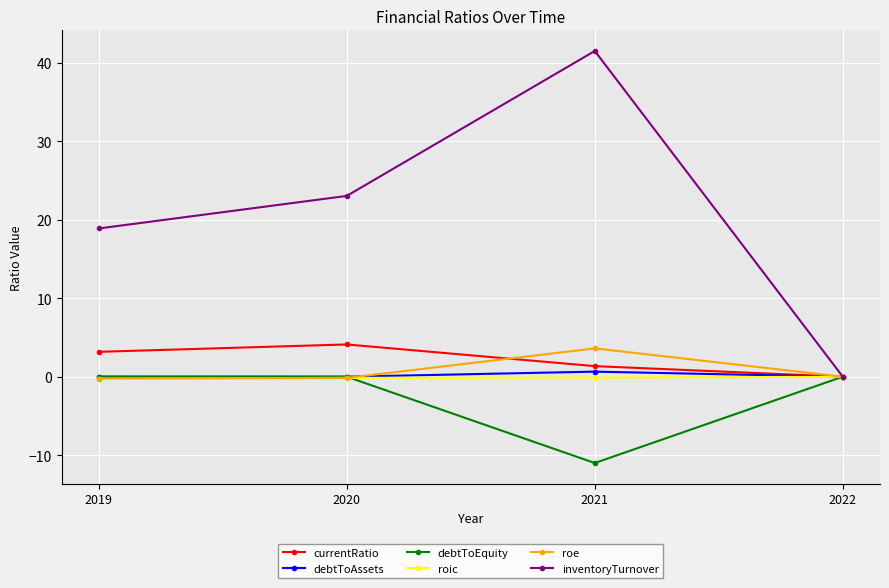

What is the maximum value shown in the chart?

41.5